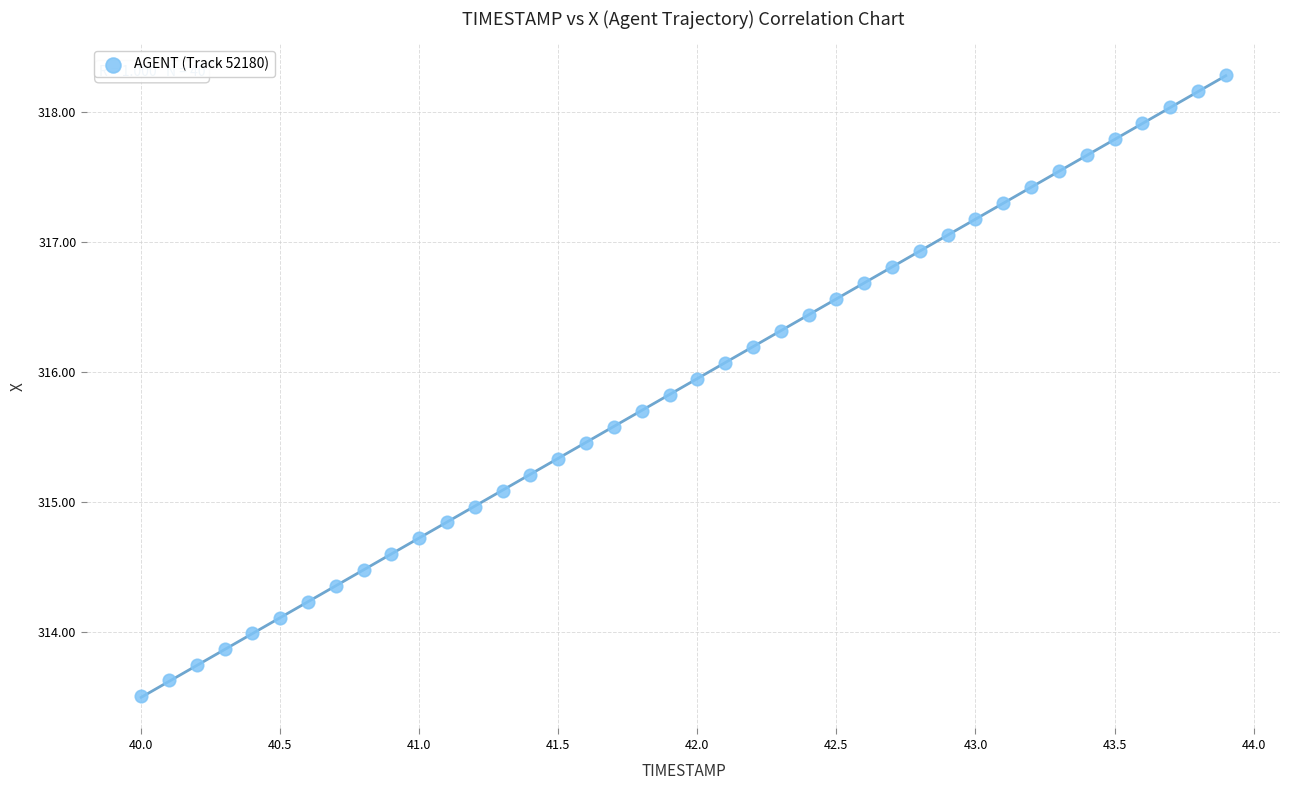

What is the range of Y values (max minus min)?

4.8